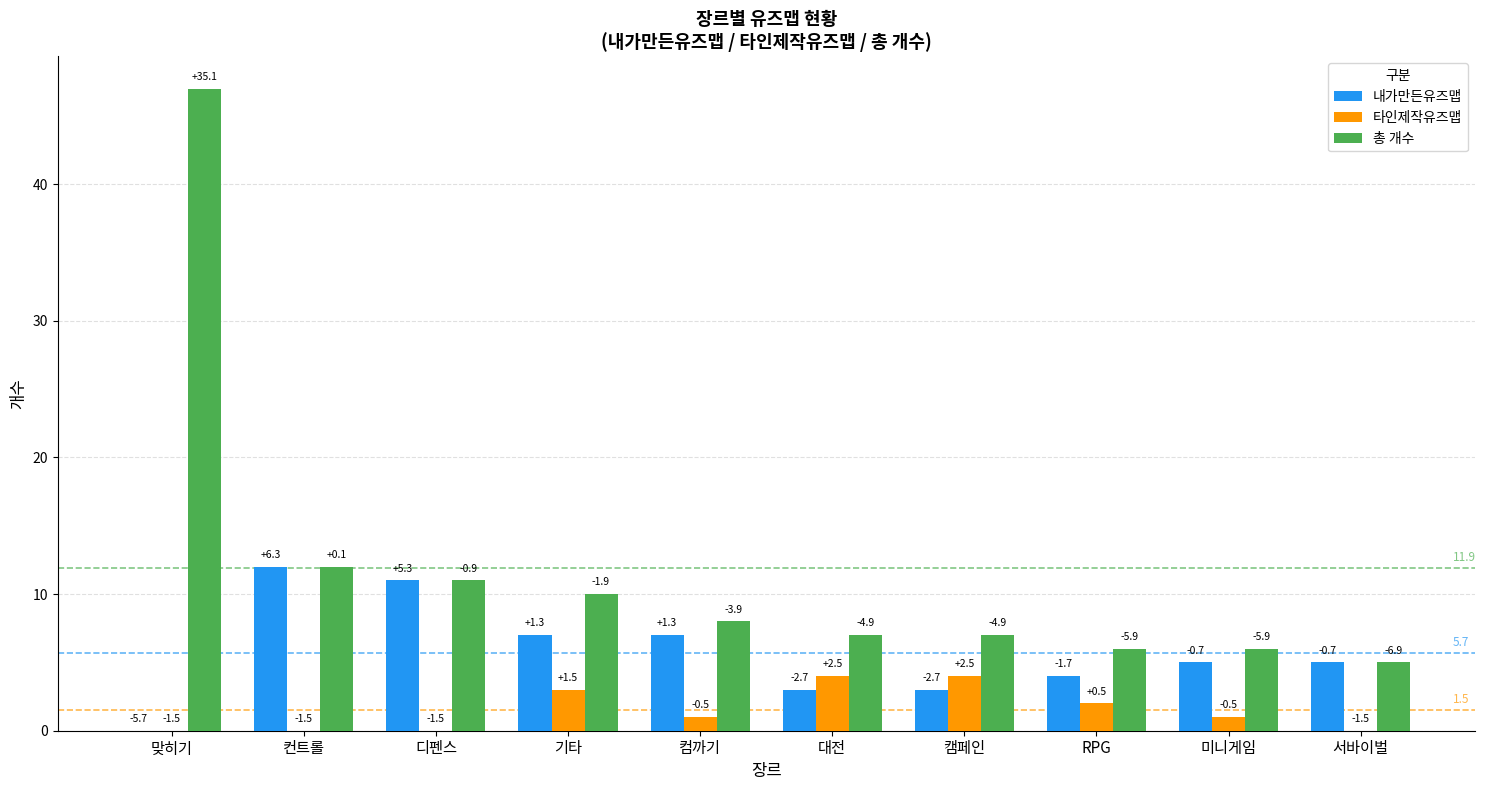

At RPG, list the series in order from largest to smallest.

총 개수, 내가만든유즈맵, 타인제작유즈맵